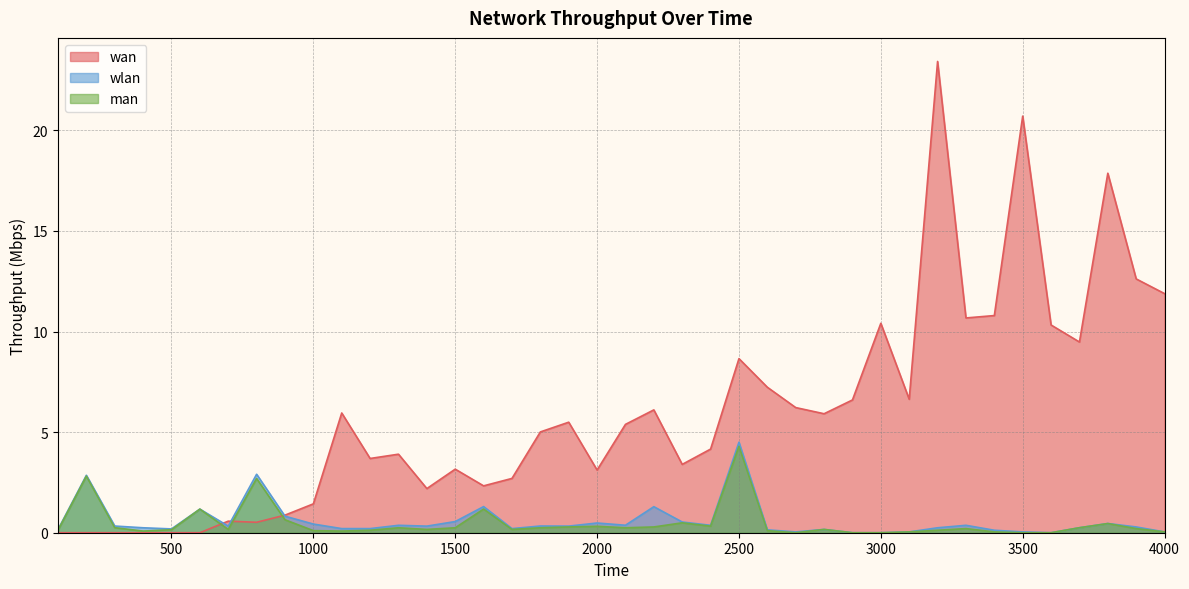

Rank the series by their maximum value, from highest to lowest.

wan, wlan, man